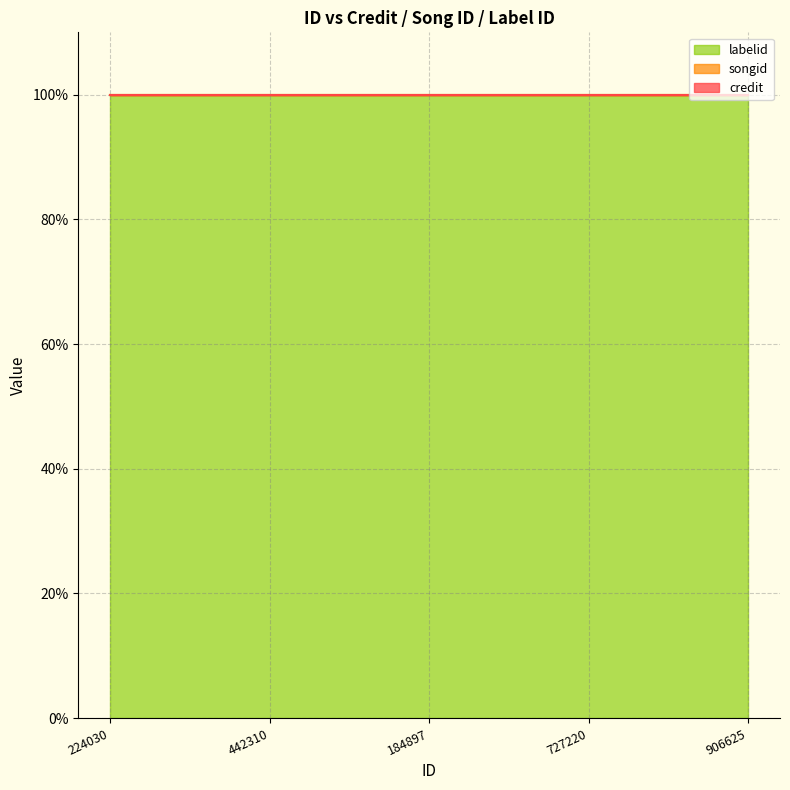

What is the difference between the highest and lowest values at 906625?

1621393